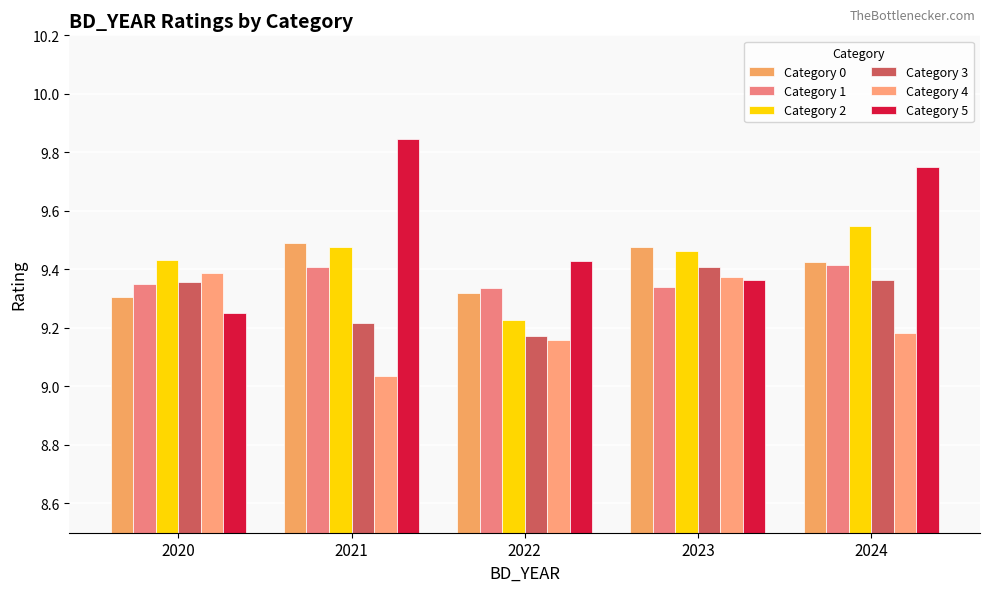

Which series changed the most between 2020 and 2021?

Category 5